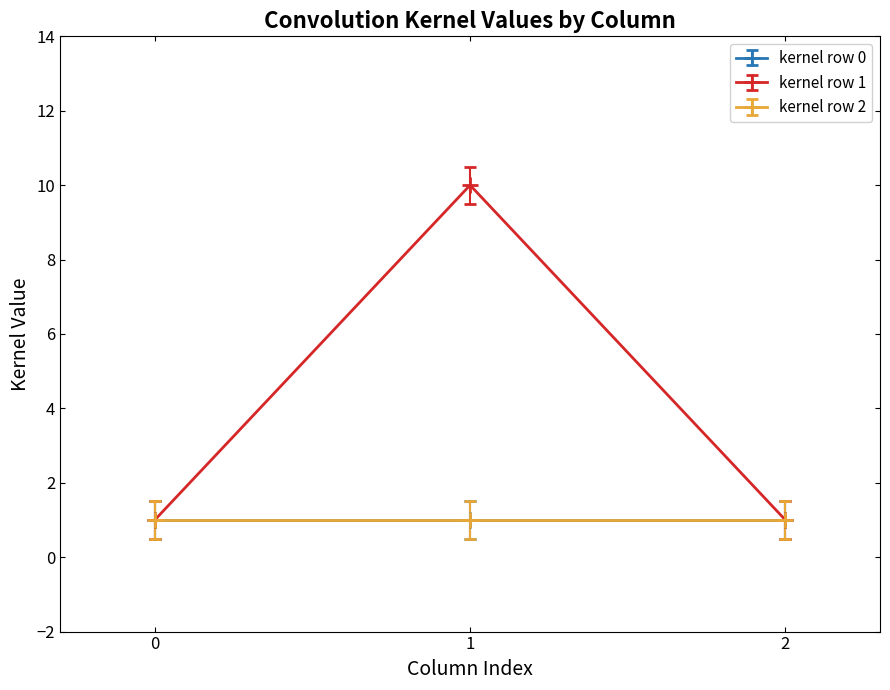

At how many categories does at least one series exceed 2?

1